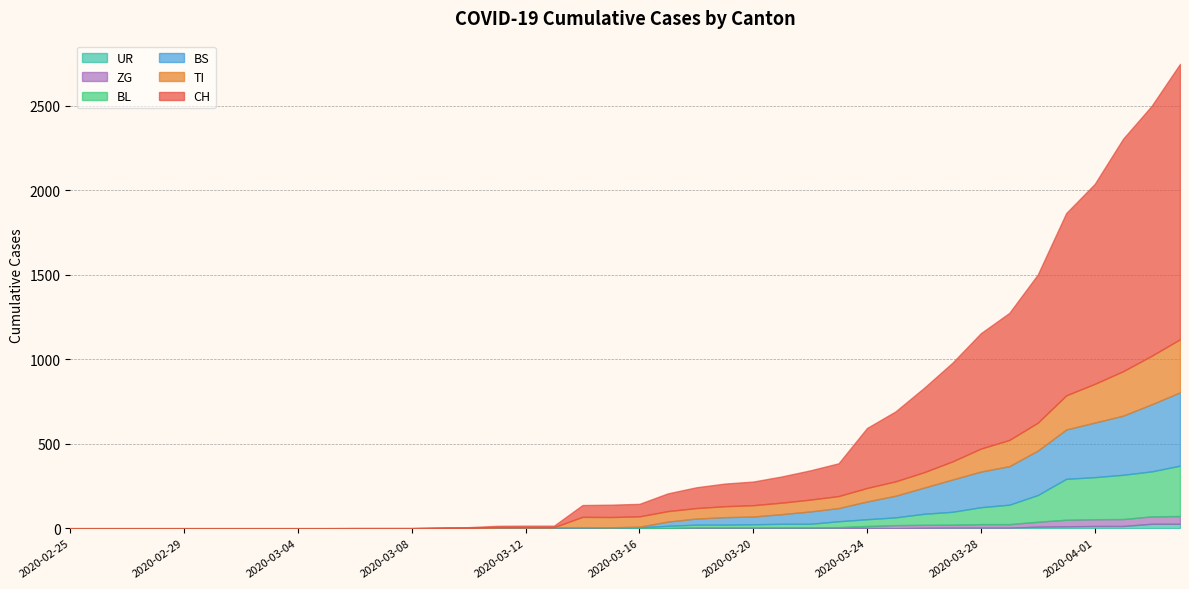

True or false: BS and UR intersect in this chart.

False